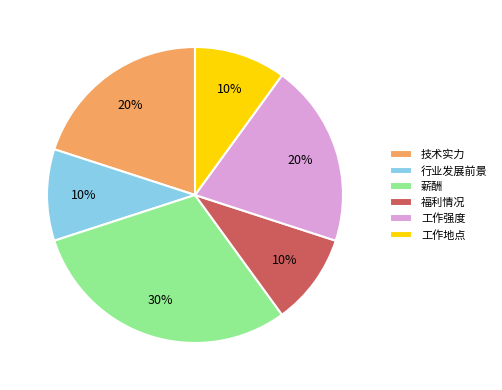

Does 工作地点 account for over 50% of the chart?

No